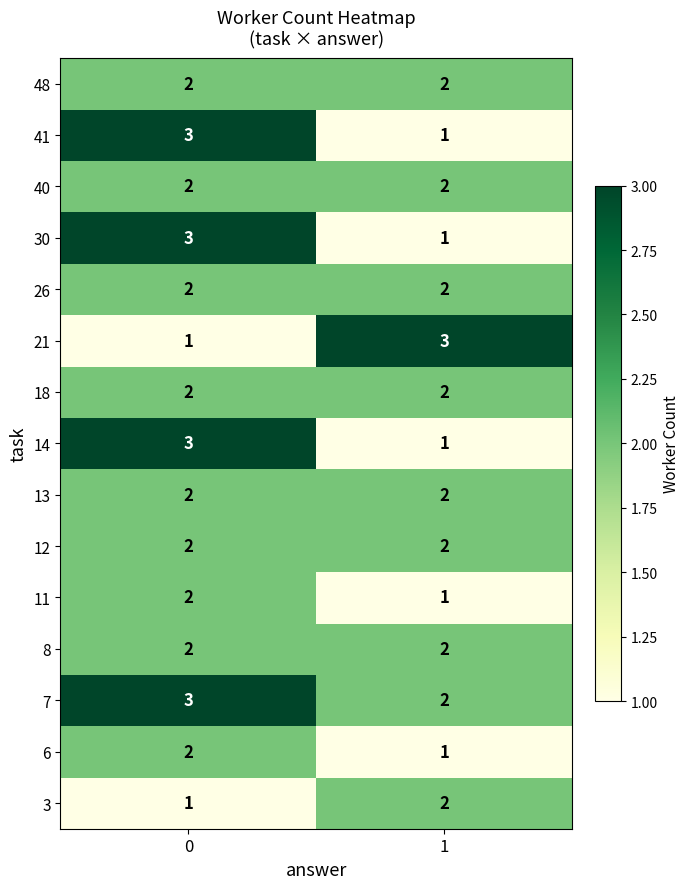

Rank the categories by 11 value from lowest to highest.

1, 0